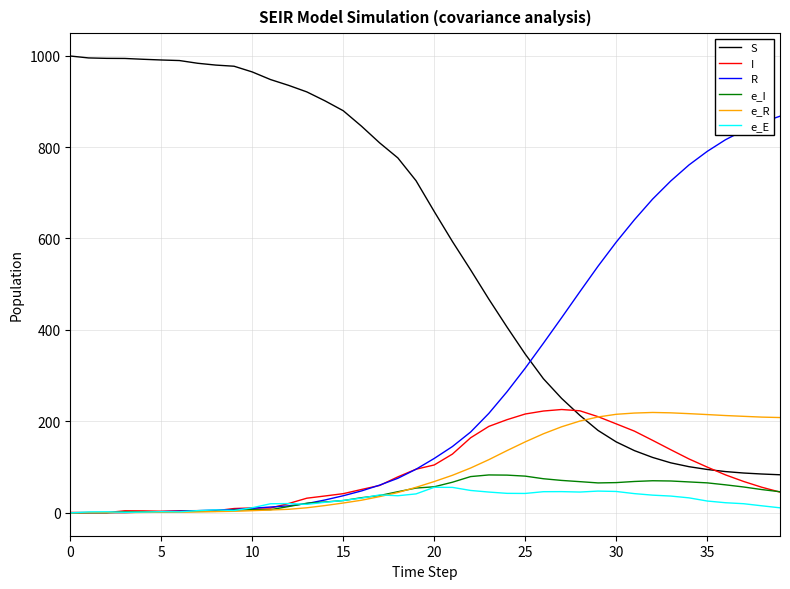

Which series has the largest total across all categories?

S